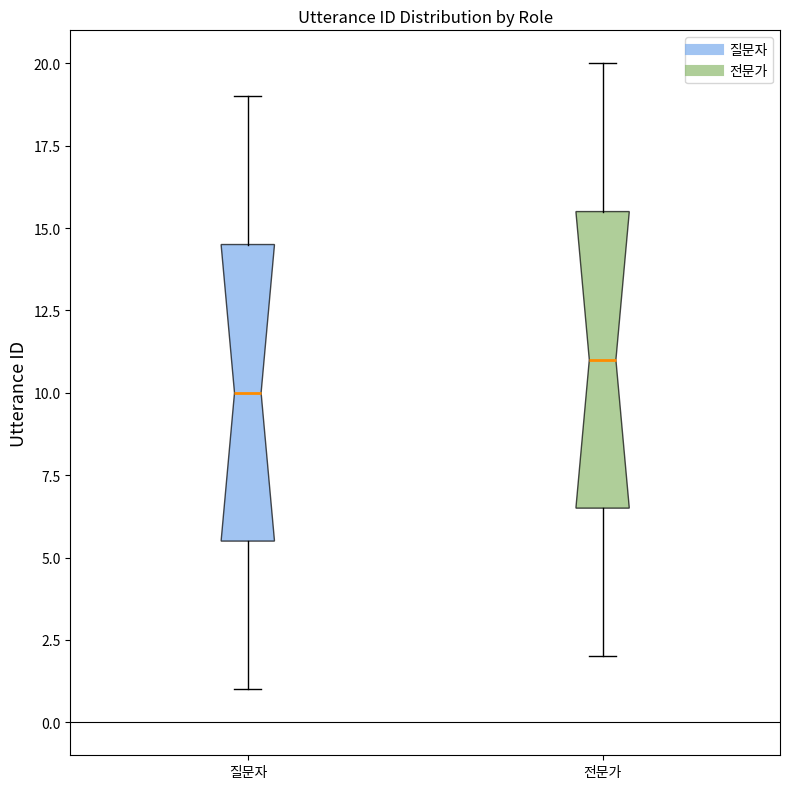

Reading left to right, transcribe this box plot: for each box, give where its median line is, the range the box spans, and where its two whiskers end, as read against the y-axis. The values are not printed on the chart, so give them approximately, as read against the axis.

질문자: median 10.0, box 5.5 to 14.5, whiskers 1.0 to 19.0
전문가: median 11.0, box 6.5 to 15.5, whiskers 2.0 to 20.0